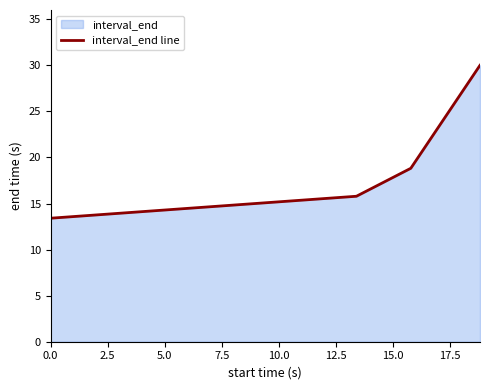

The value at 0.0 is 6.1. True or false?

False